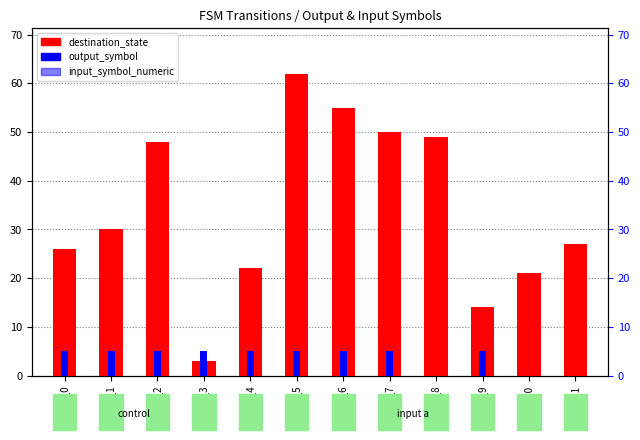

The value of output_symbol at state_10 is -2.4. True or false?

False